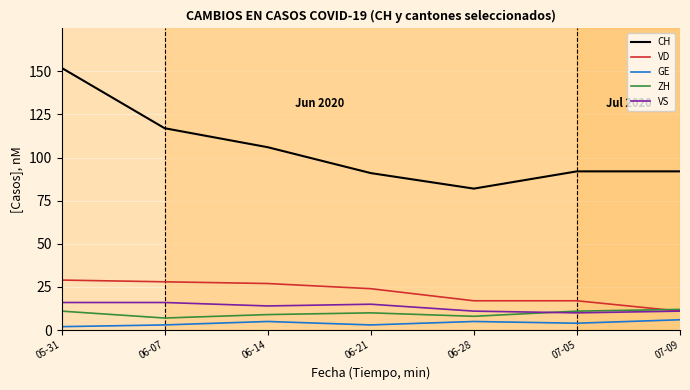

True or false: VS and GE intersect in this chart.

False